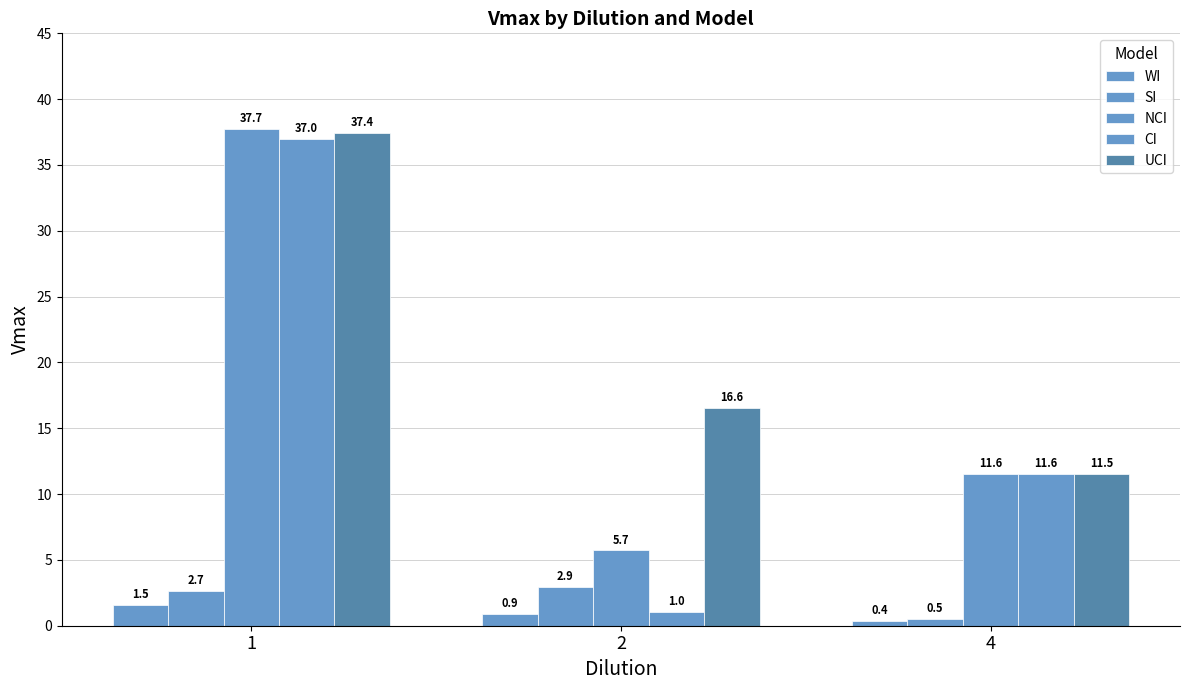

Reading left to right, transcribe all the data shown in this chart.

WI: 1.5	0.9	0.4
SI: 2.7	2.9	0.5
NCI: 37.7	5.7	11.6
CI: 37.0	1.0	11.6
UCI: 37.4	16.6	11.5